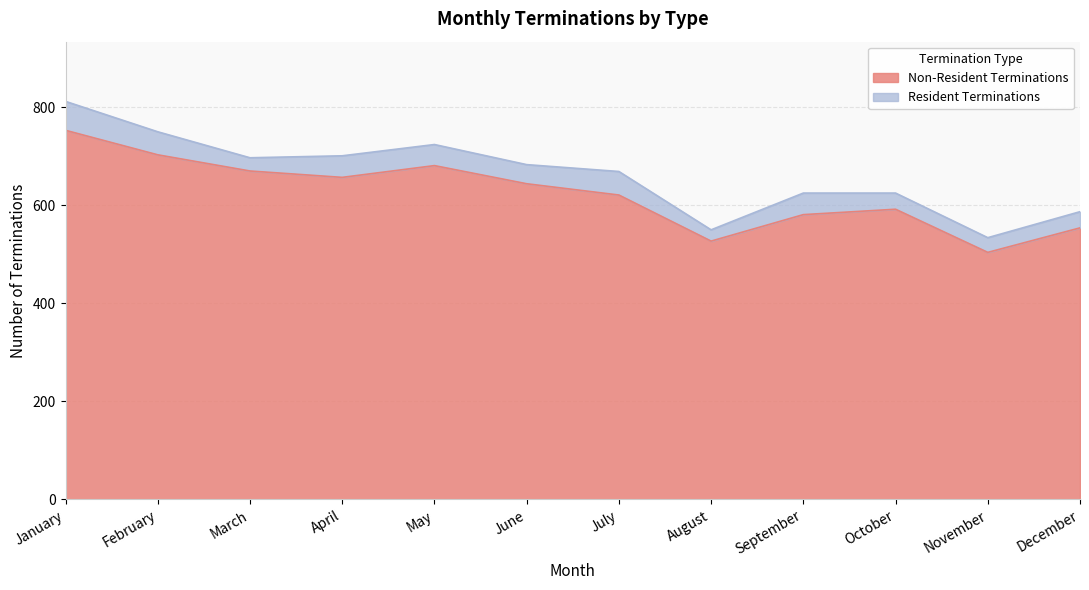

Where is the data nearest to the value 628?

July